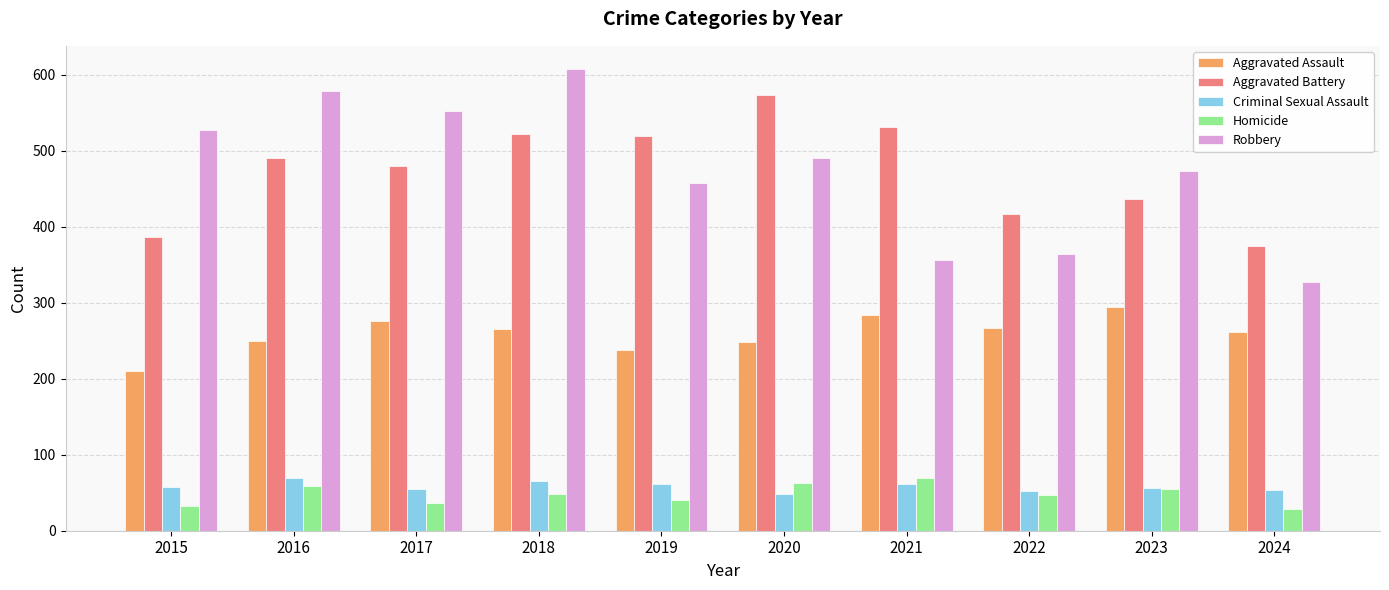

Read the Robbery value at 2018.

608